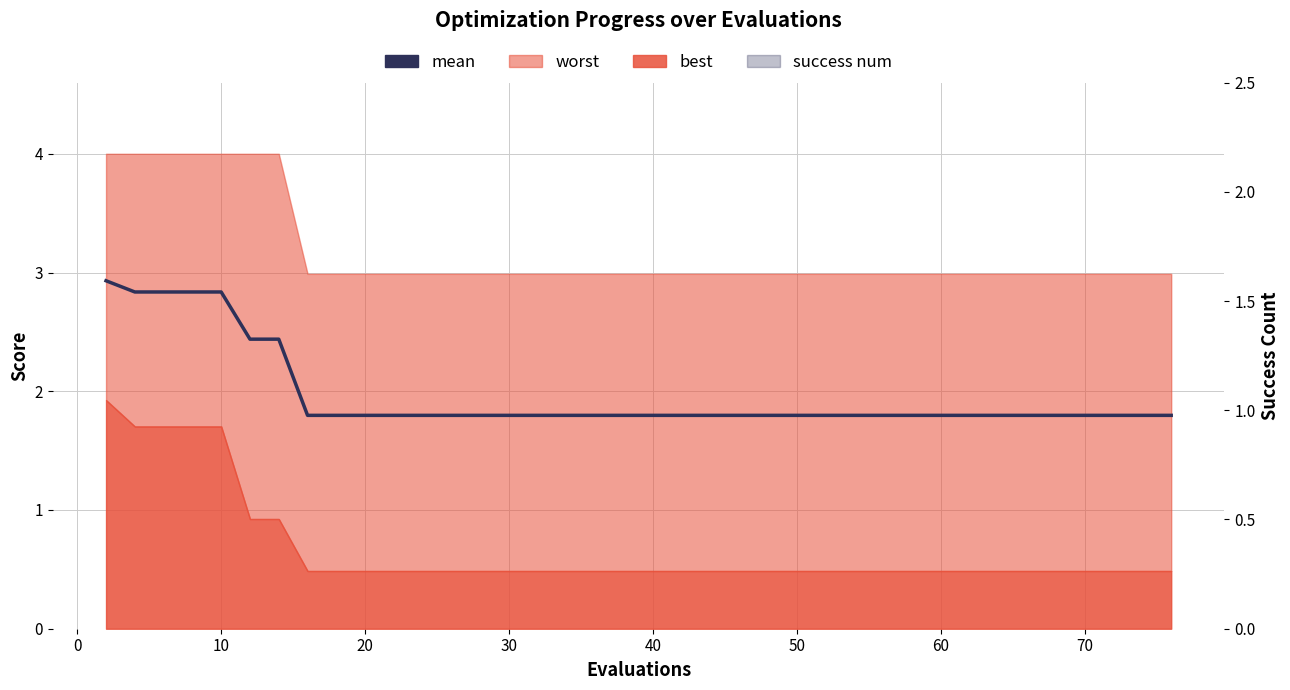

Which series has the largest total across all categories?

mean